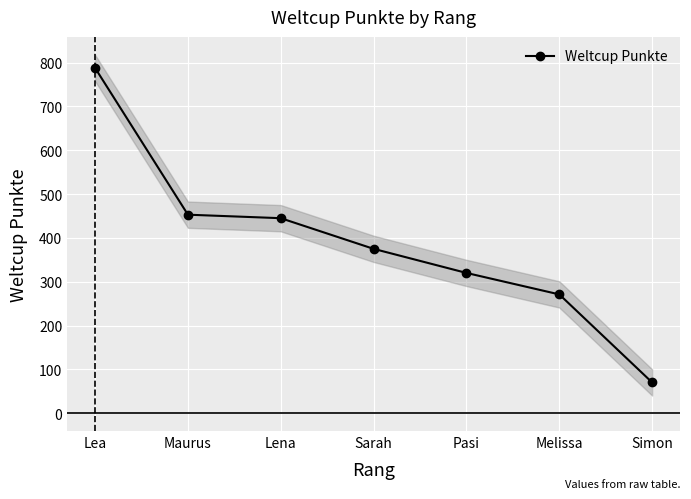

Reading right to left, what are all the values shown in this chart?

70	271	320	375	445	453	788